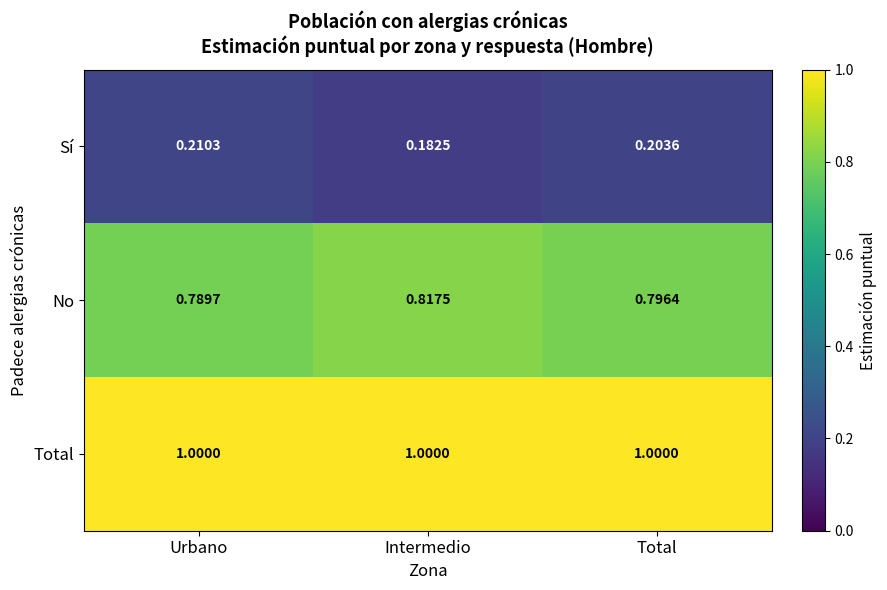

At which label does No reach its peak?

Intermedio